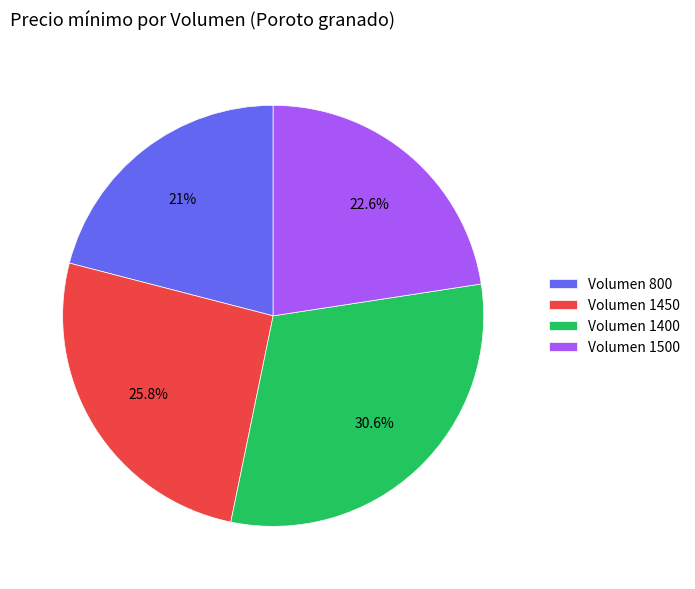

Between Volumen 1450 and Volumen 1500, which is larger?

Volumen 1450